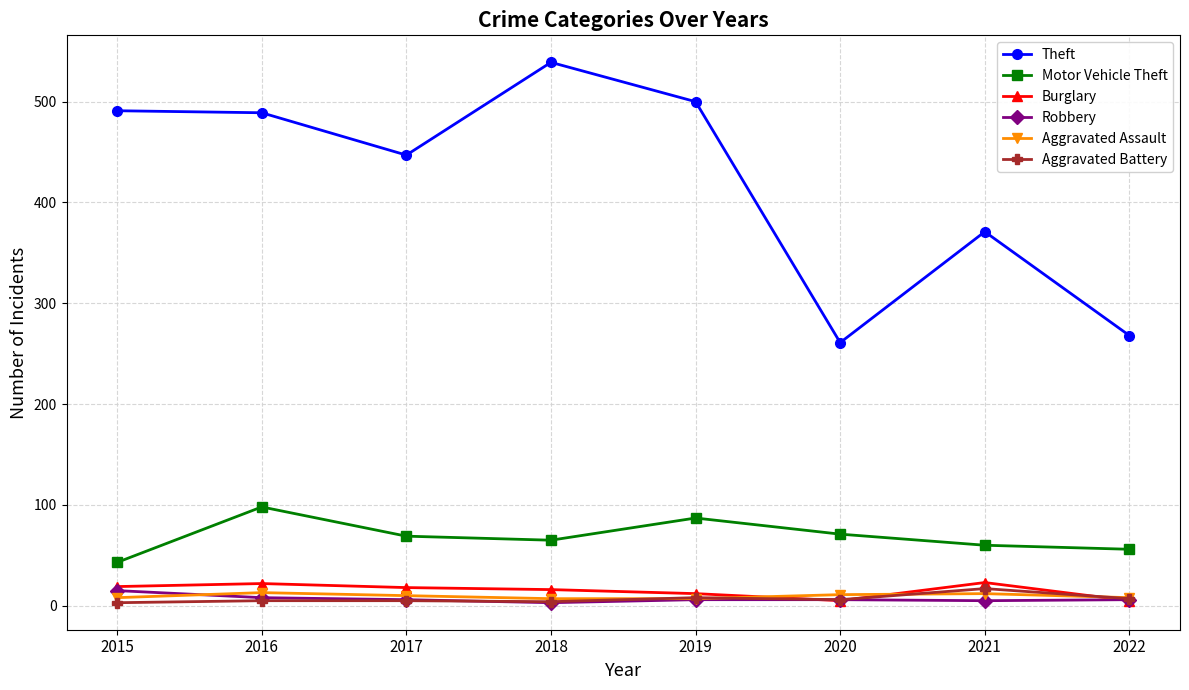

What is the value of the Theft point at the 5th from the left?

500